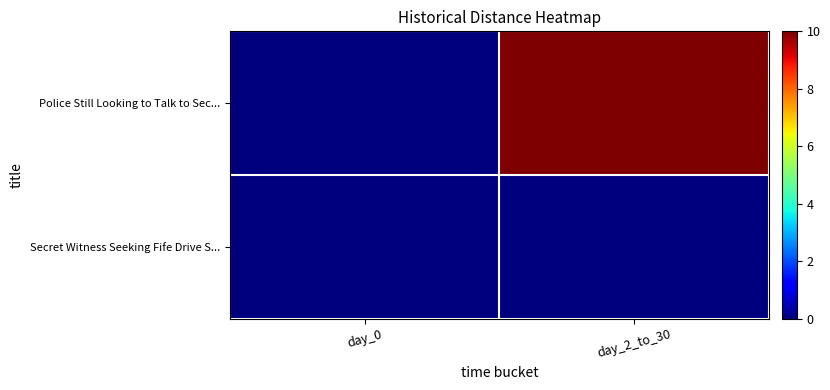

At how many categories does at least one series exceed 0?

1